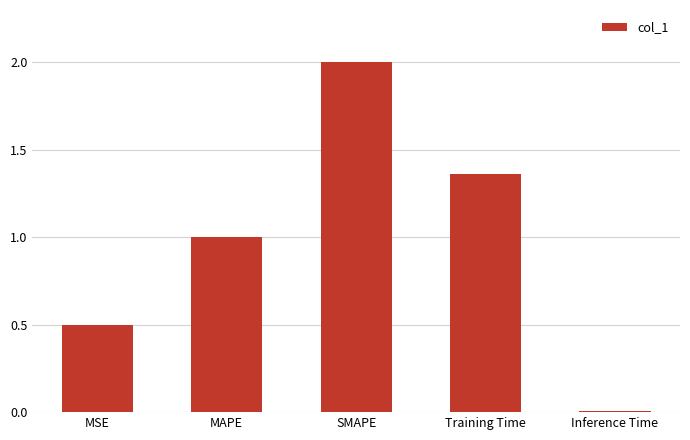

List the labels in order of value, smallest first.

Inference Time, MSE, MAPE, Training Time, SMAPE